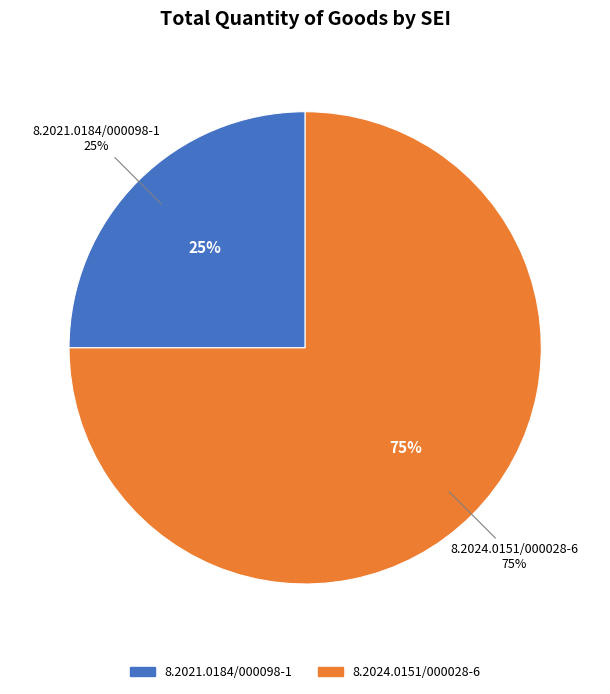

Combined, what portion of the pie is 8.2021.0184/000098-1 and 8.2024.0151/000028-6?

100.0%